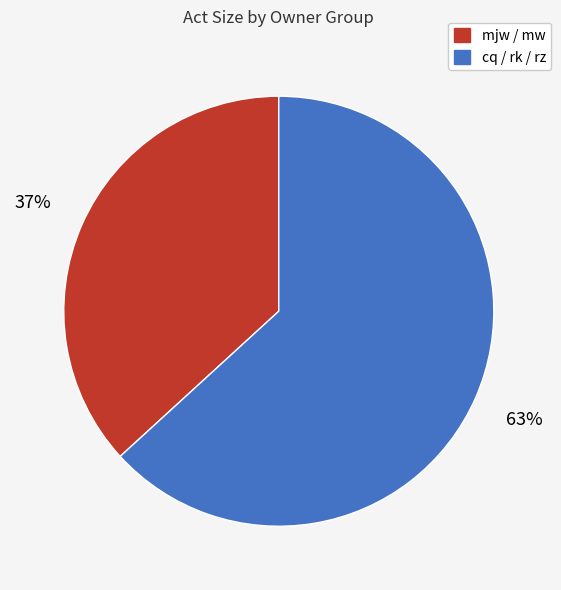

Is there any slice that represents more than half of the pie?

Yes